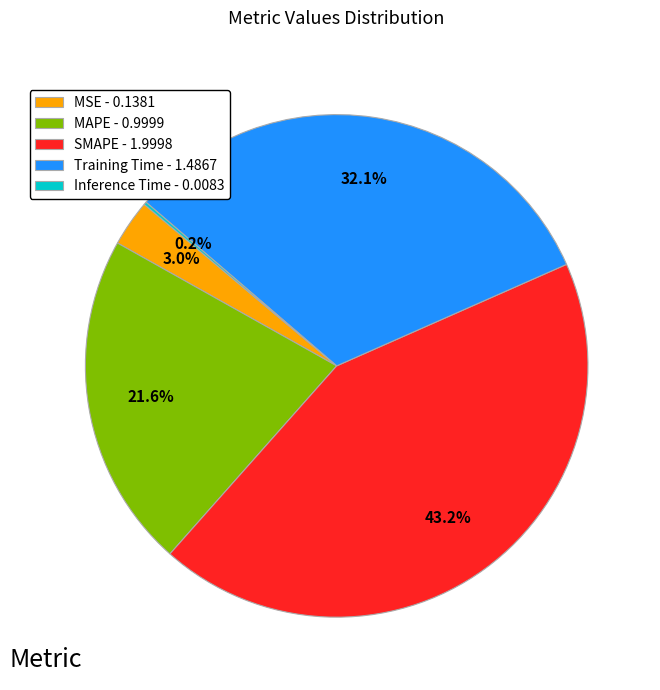

Which has a higher value, MAPE - 0.9999 or MSE - 0.1381?

MAPE - 0.9999